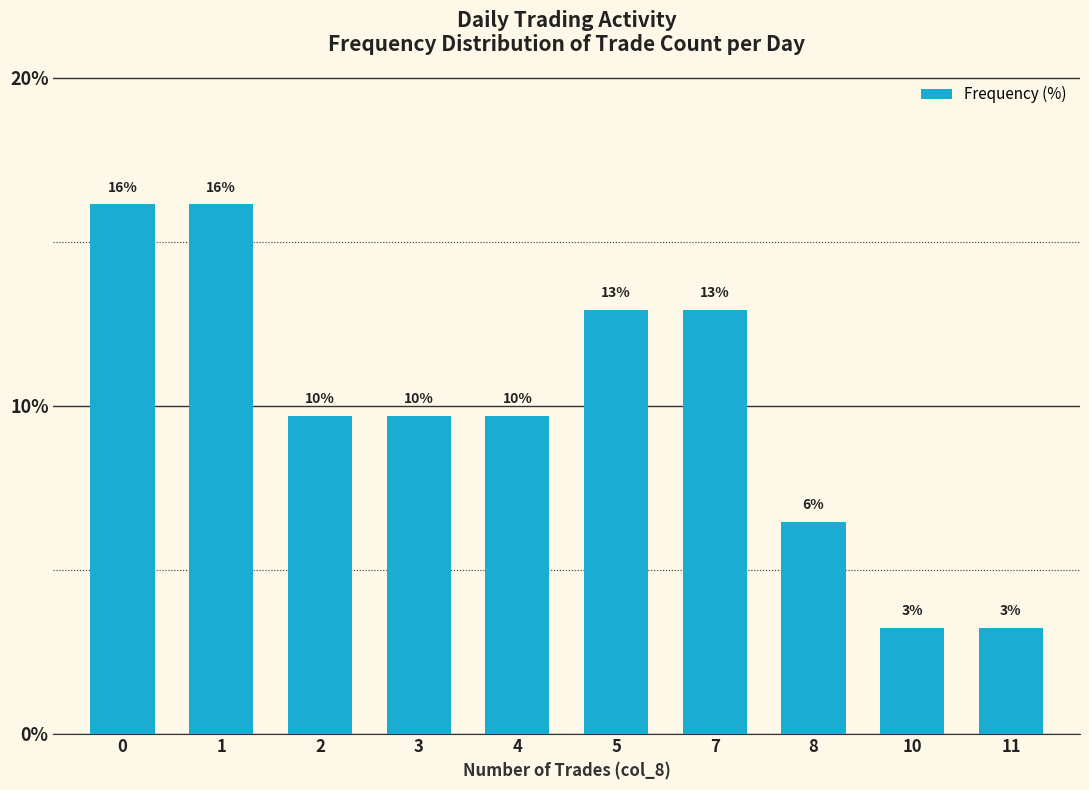

What is the difference between the values at 11 and 8?

3.2